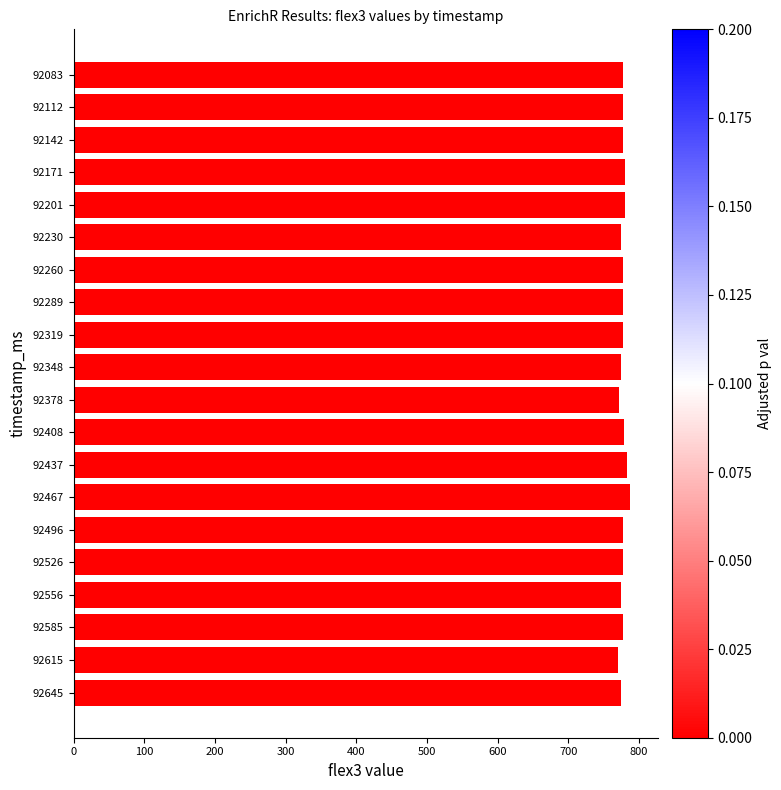

What is the difference between the maximum and minimum values?

17